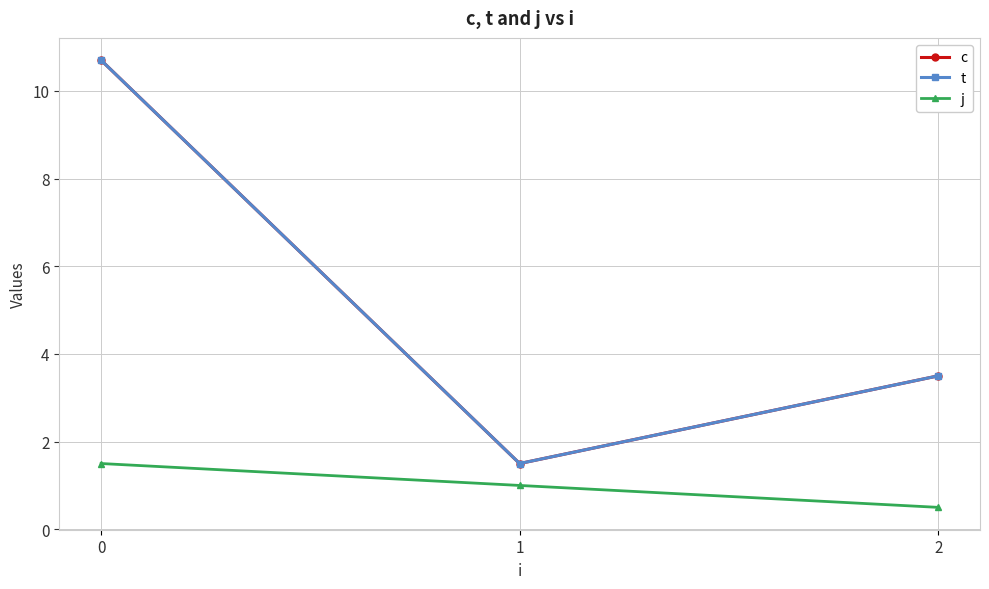

Which series has the largest range (max minus min)?

c